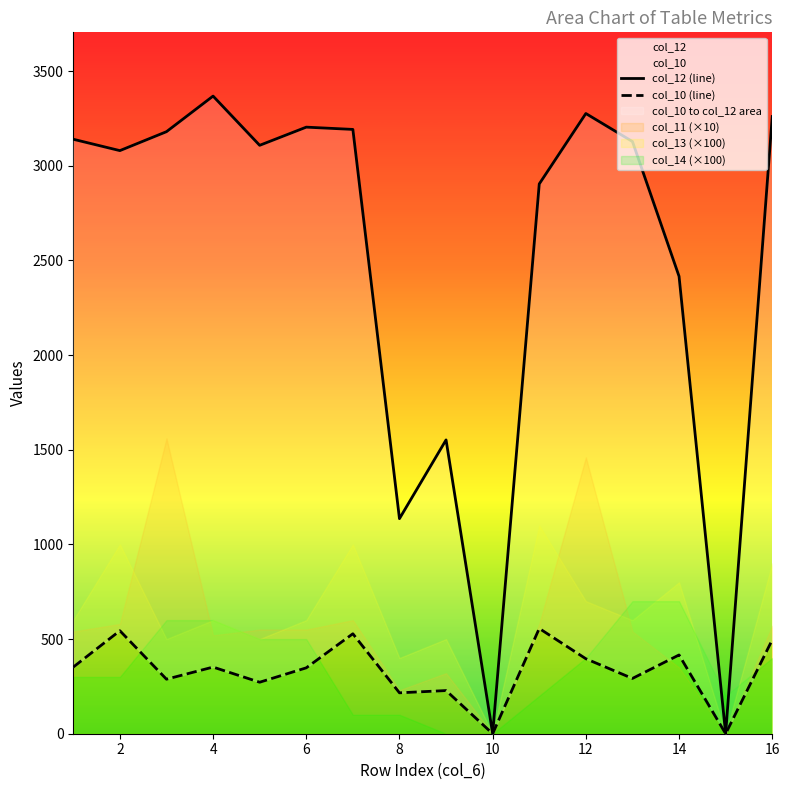

Which series has the largest total across all categories?

col_12 (line)